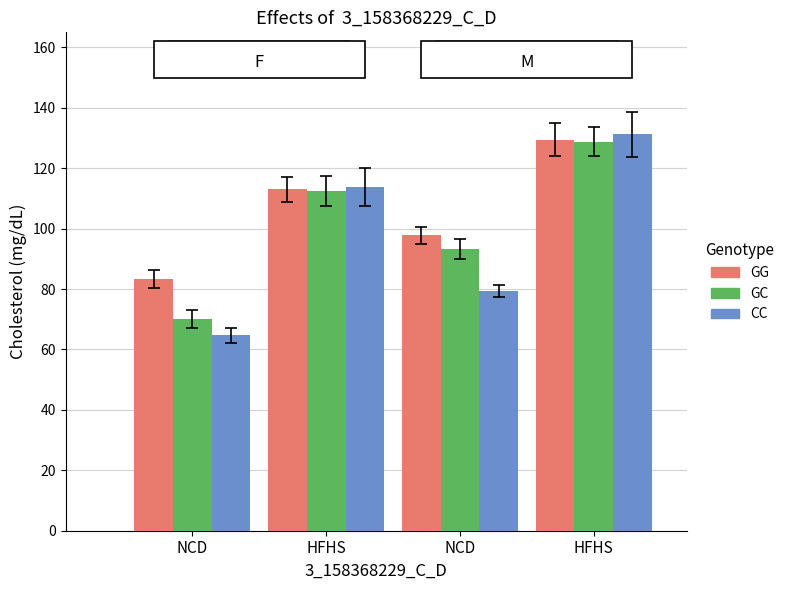

How many bars are there in total?

12